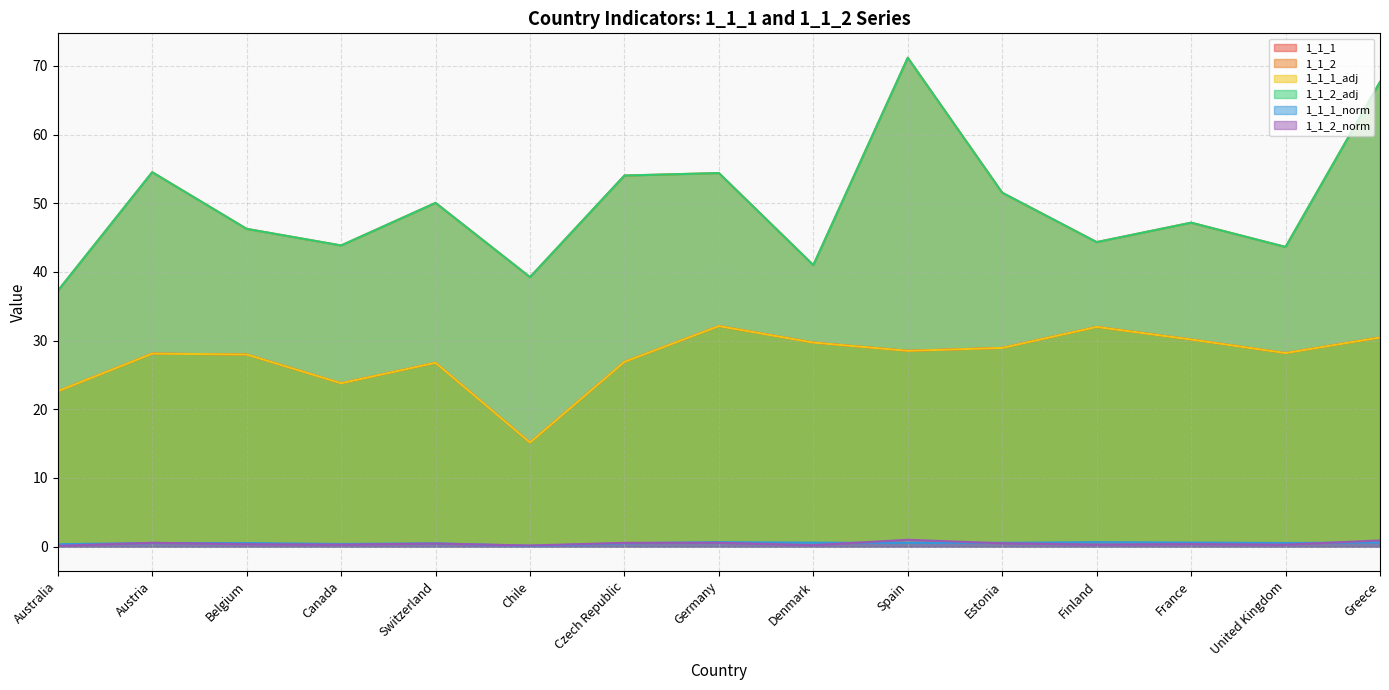

True or false: 1_1_1_adj has more than 2 interior local peaks.

True